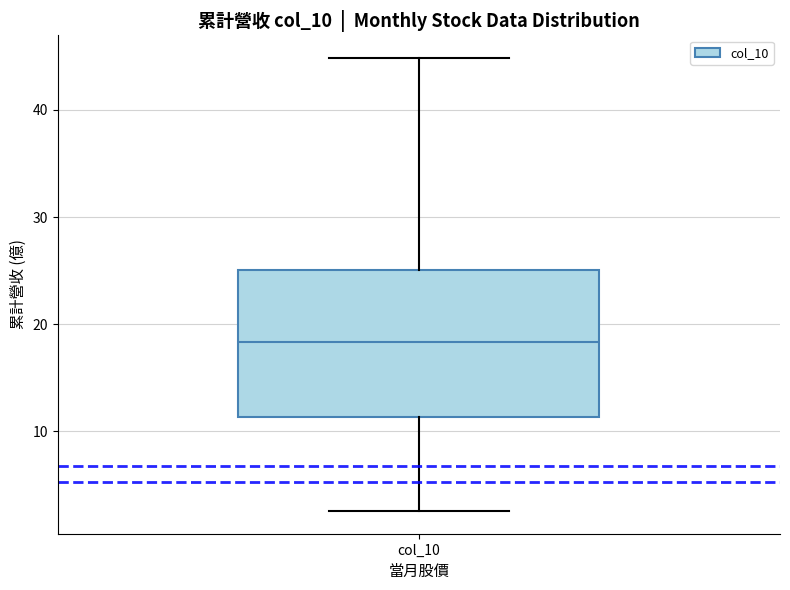

Read this box plot against the y-axis: the position of the median line, the range covered by the box, and the ends of both whiskers. The values are not printed on the chart, so give them approximately, as read against the axis.

median 18, box 11 to 25, whiskers 3 to 45